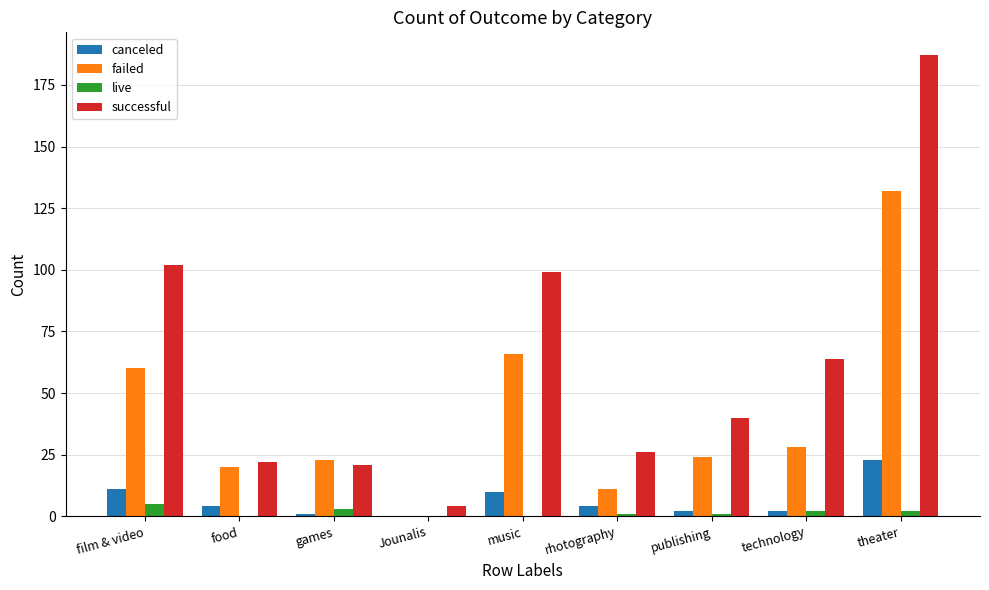

What is the highest value of the successful series?

187